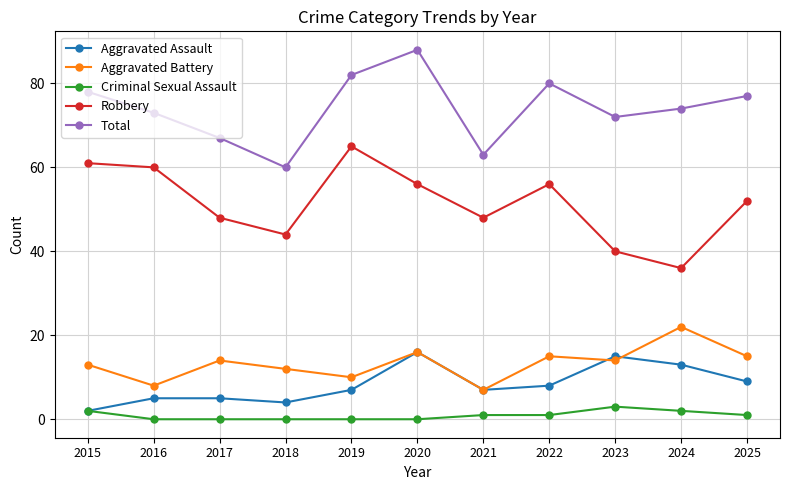

At how many categories does at least one series exceed 20?

11